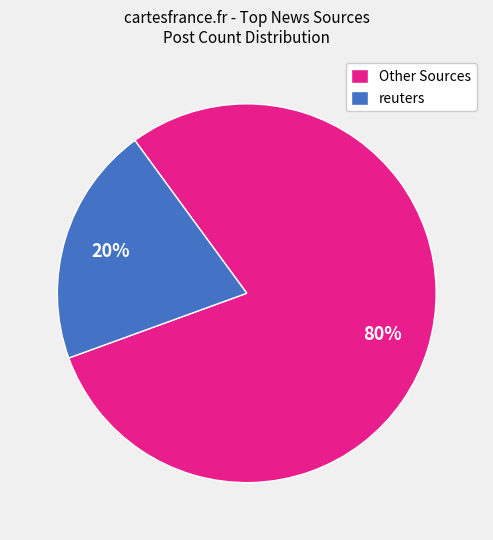

How many slices are in this pie chart?

2